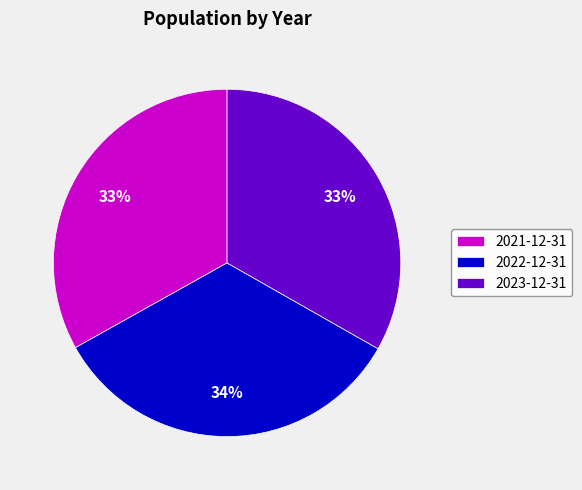

Count the number of slices in the pie.

3